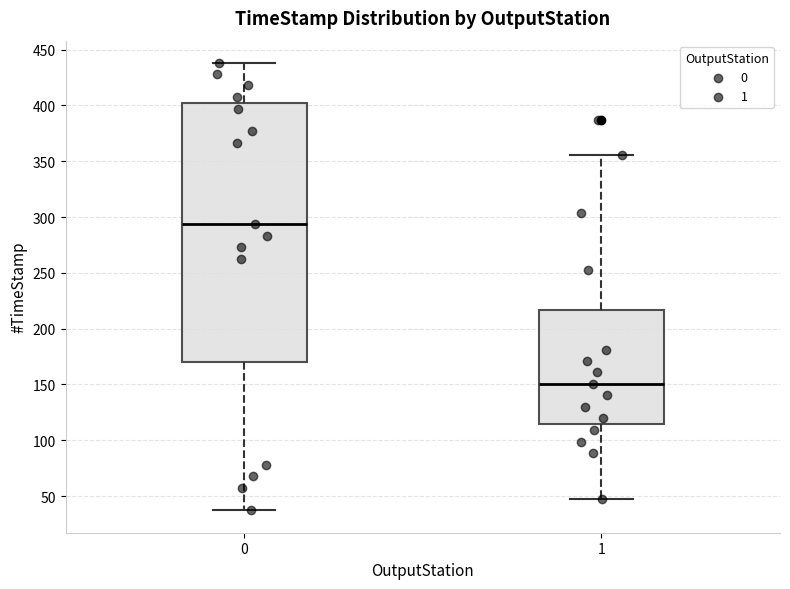

Where is the upper edge of the box at x = 0 on the y-axis? The values are not printed on the chart, so give them approximately, as read against the axis.

400